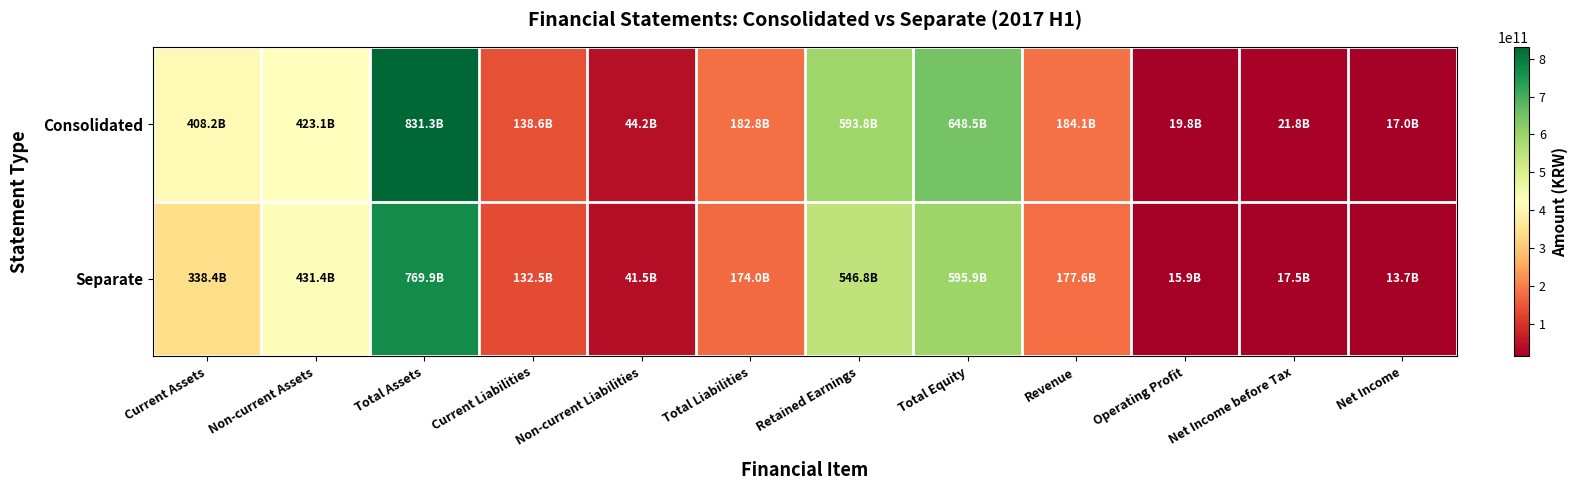

At which category is the sum across all series the highest?

Total Assets